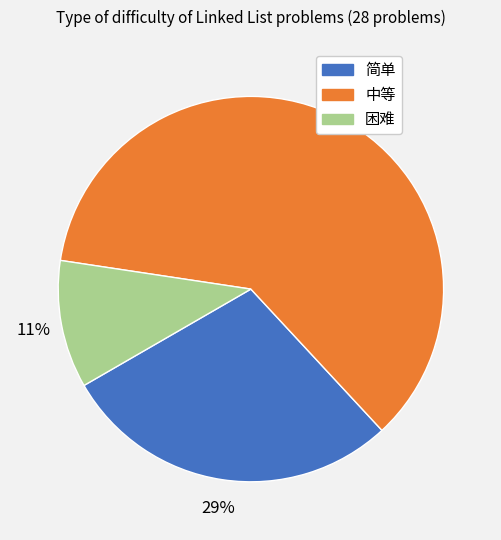

What percentage is the 困难 slice, to the nearest percent?

11%